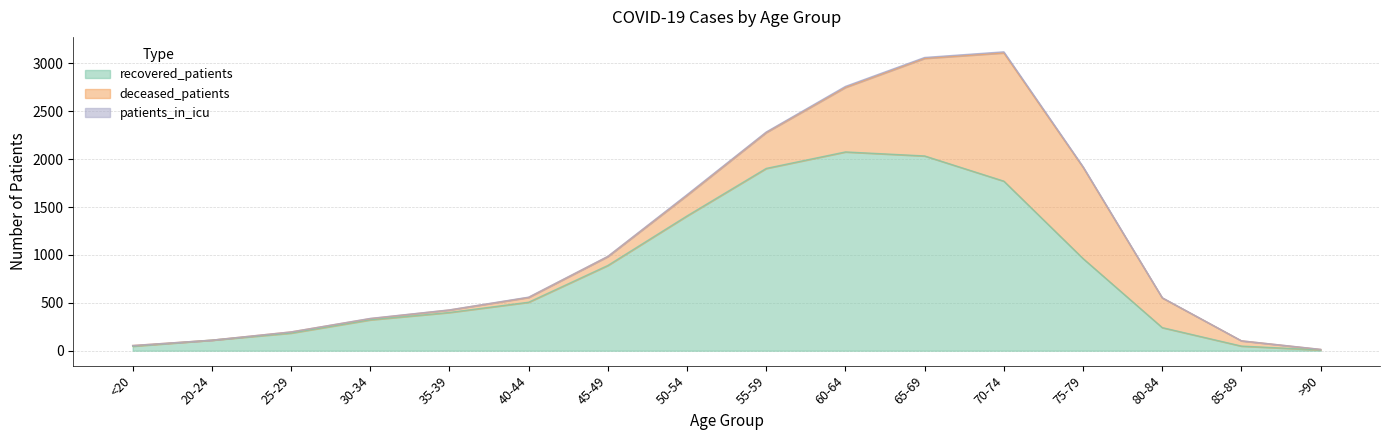

List the series in order of their overall mean, lowest first.

patients_in_icu, deceased_patients, recovered_patients